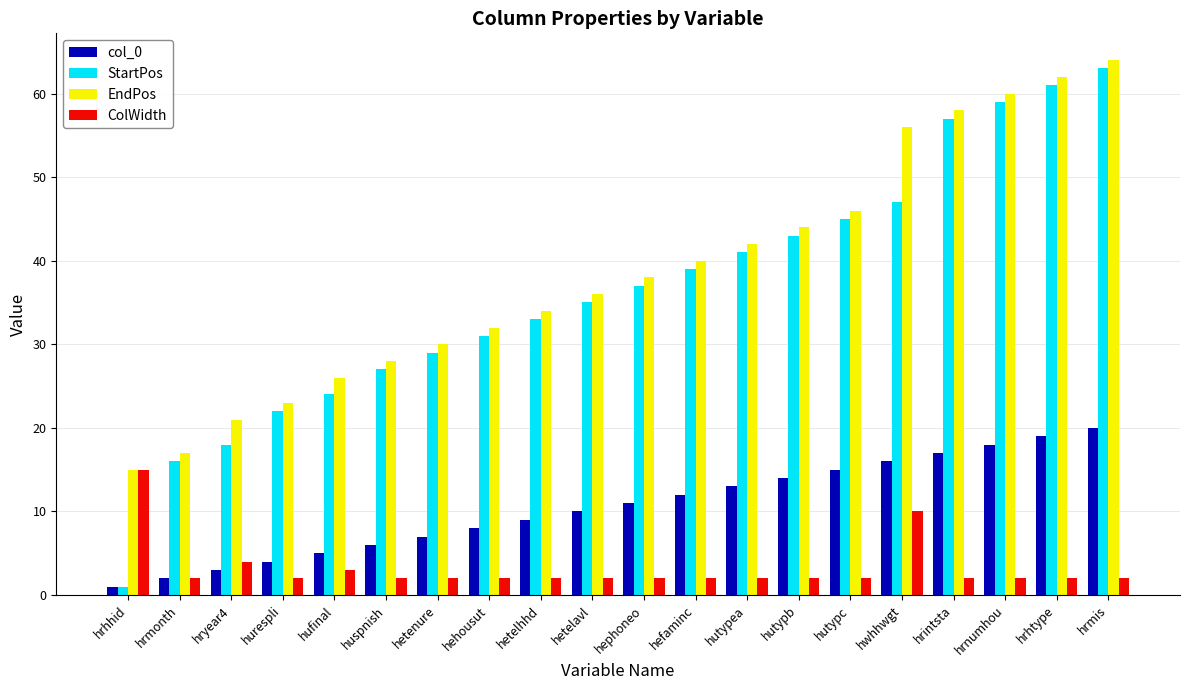

What is the lowest value of the EndPos series?

15